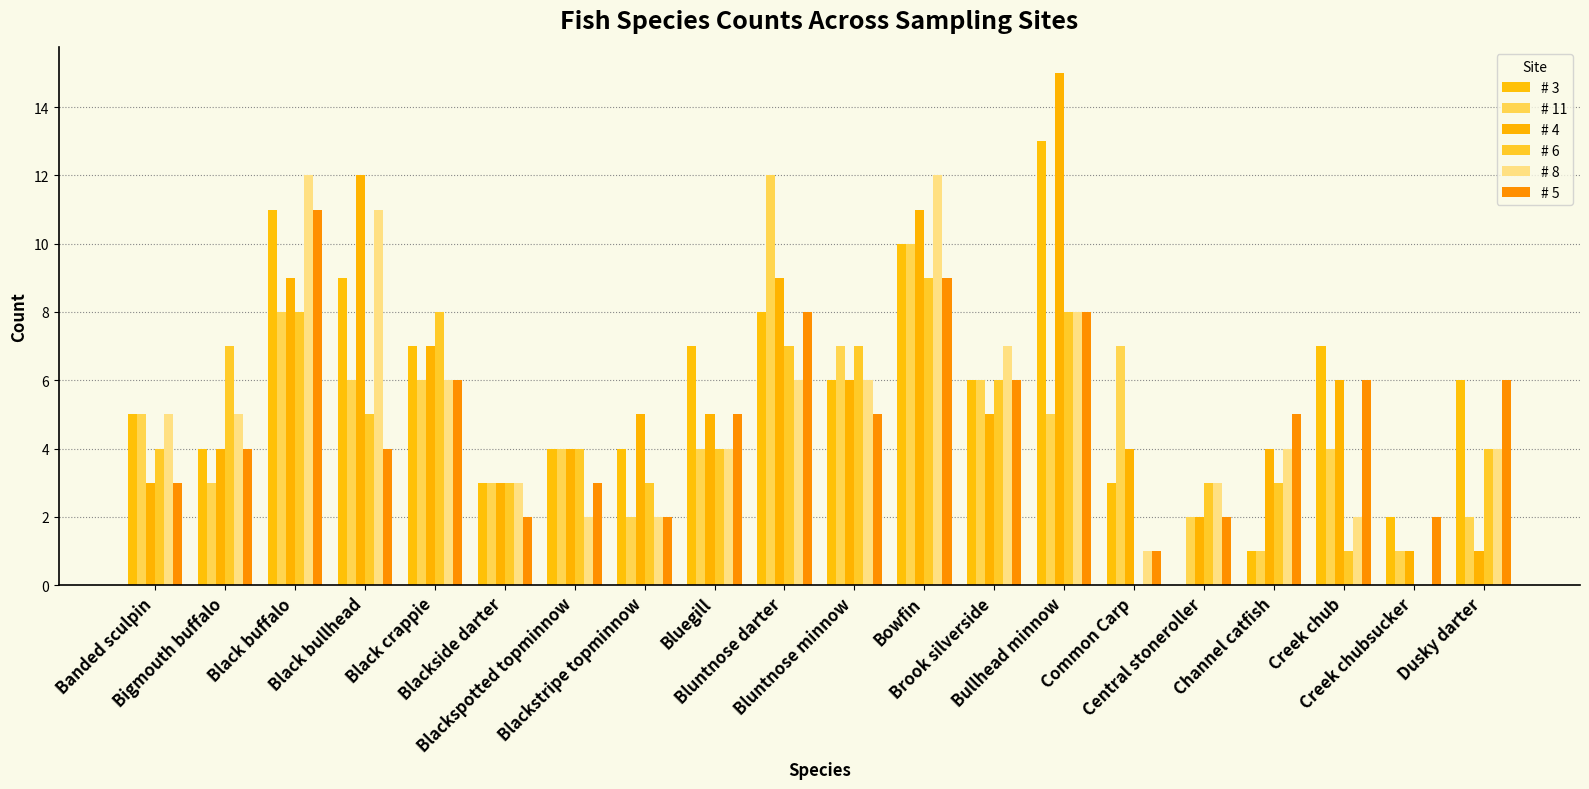

What is the average value of the # 4 series?

6